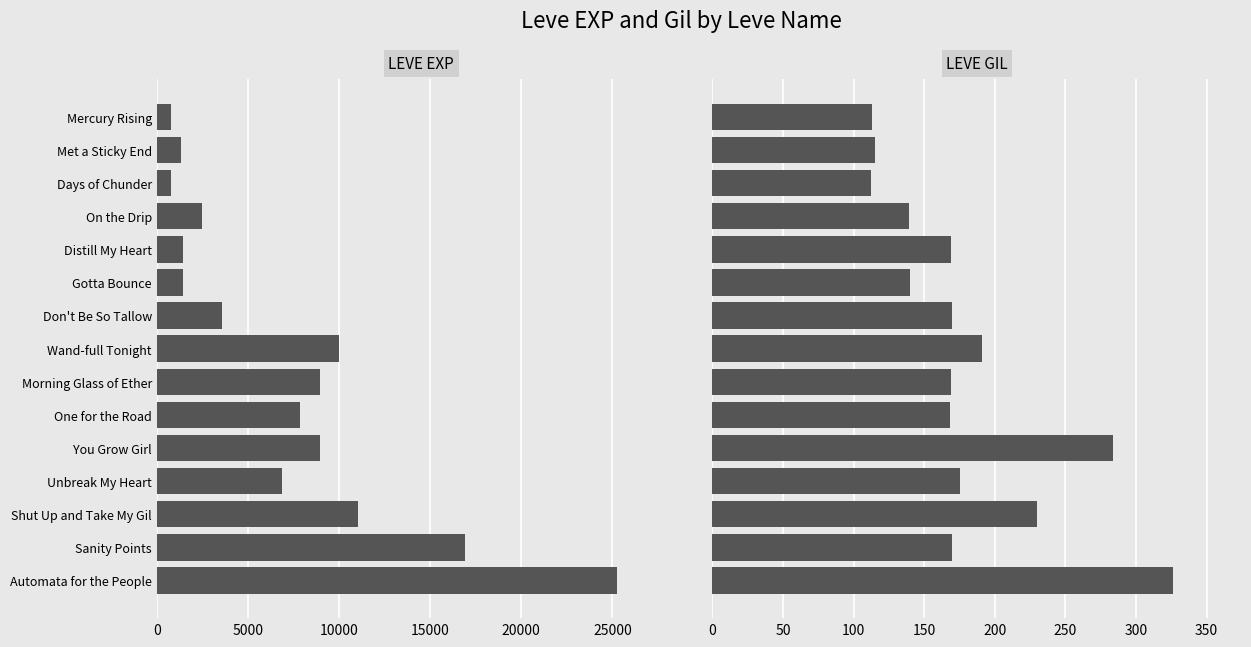

Reading left to right, extract all data points from this chart.

Leve EXP: 800	1330	800	2490	1420	1420	3600	9990	8930	7880	8930	6880	11040	16920	25250
Leve Gil: 113	115	112	139	169	140	170	191	169	168	284	175	230	170	326